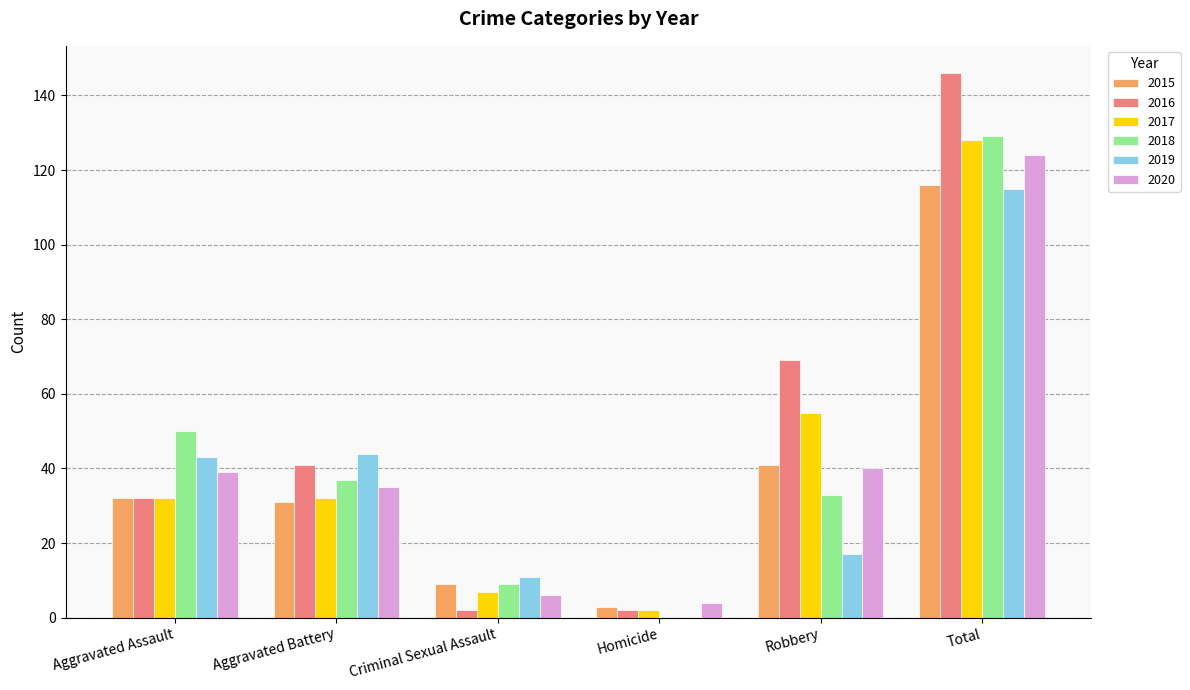

Reading right to left, what are all the values shown in this chart?

2015: 116	41	3	9	31	32
2016: 146	69	2	2	41	32
2017: 128	55	2	7	32	32
2018: 129	33	0	9	37	50
2019: 115	17	0	11	44	43
2020: 124	40	4	6	35	39